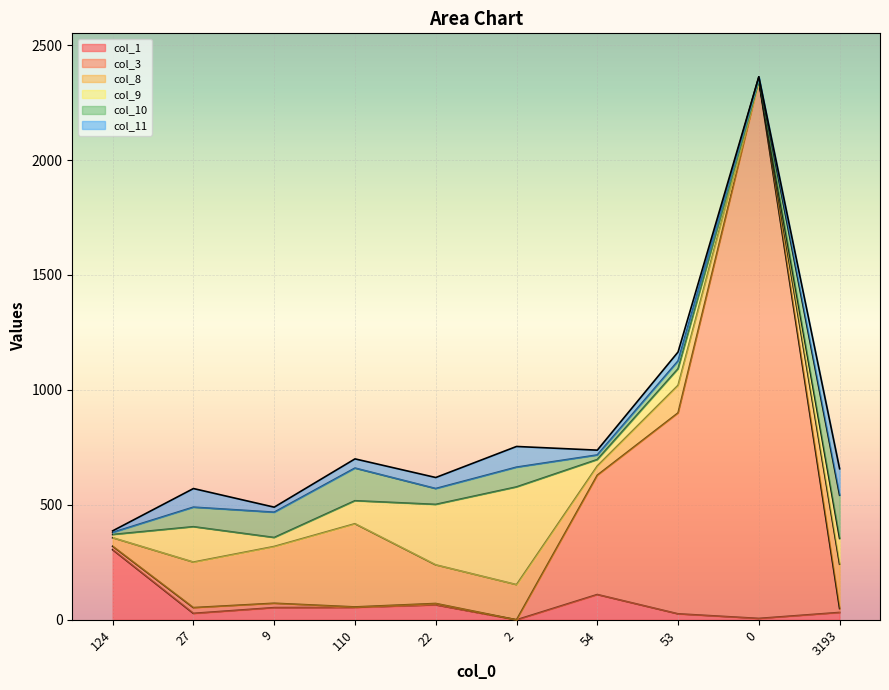

How many series are shown in this chart?

6